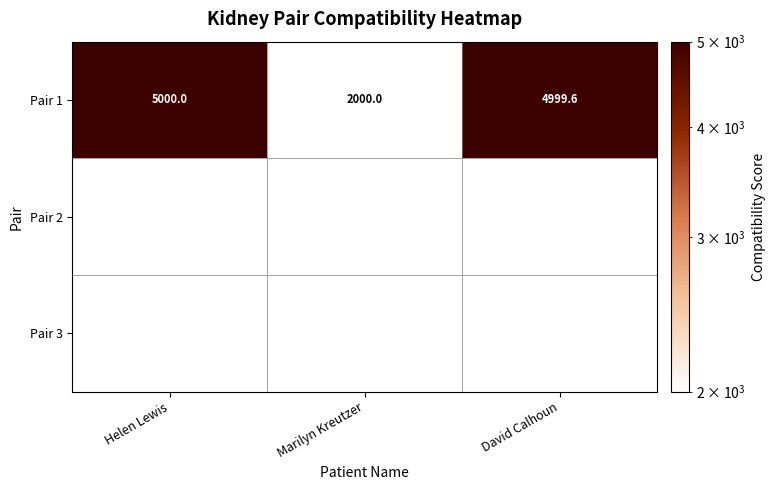

What value does the Pair 1 series have at Helen Lewis?

5000.0